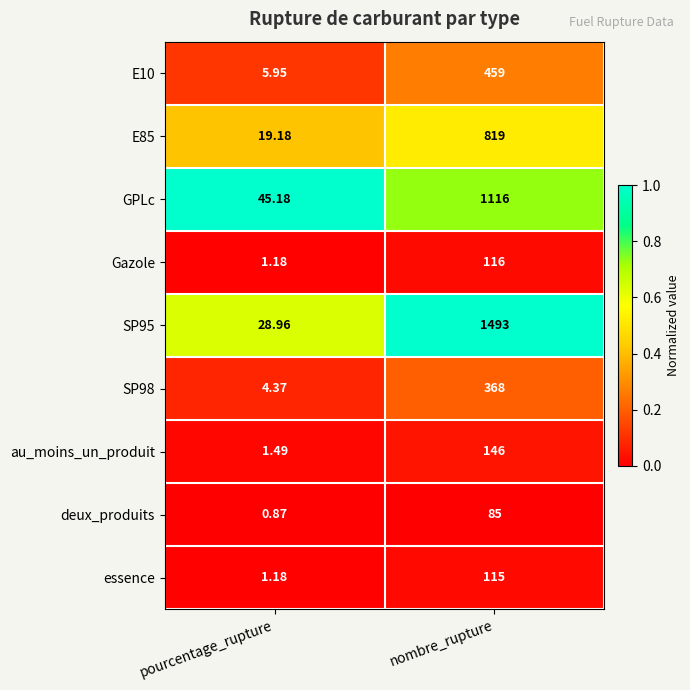

List the labels in order of essence value, smallest first.

pourcentage_rupture, nombre_rupture